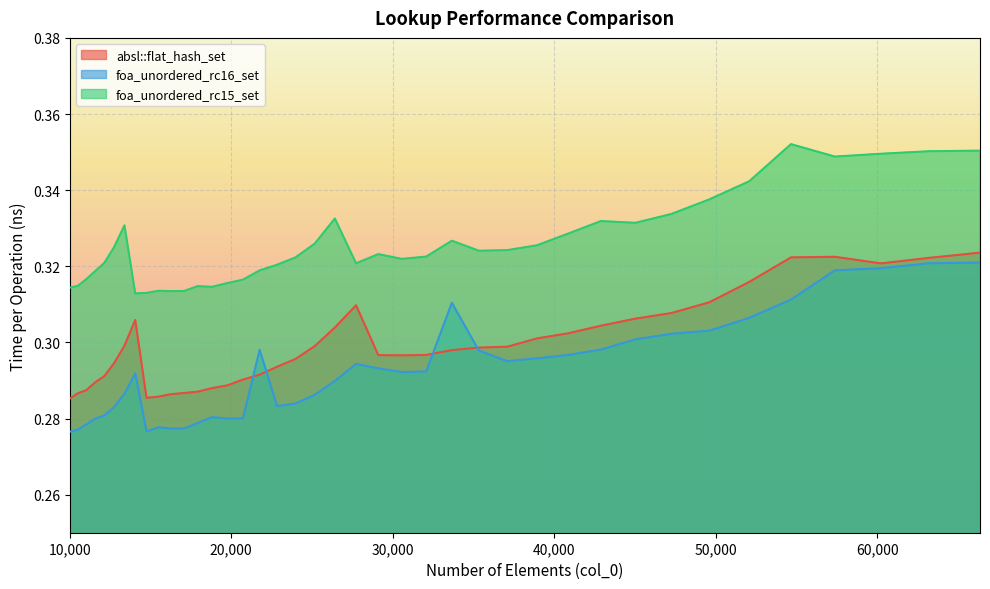

Which series has the largest range (max minus min)?

foa_unordered_rc16_set